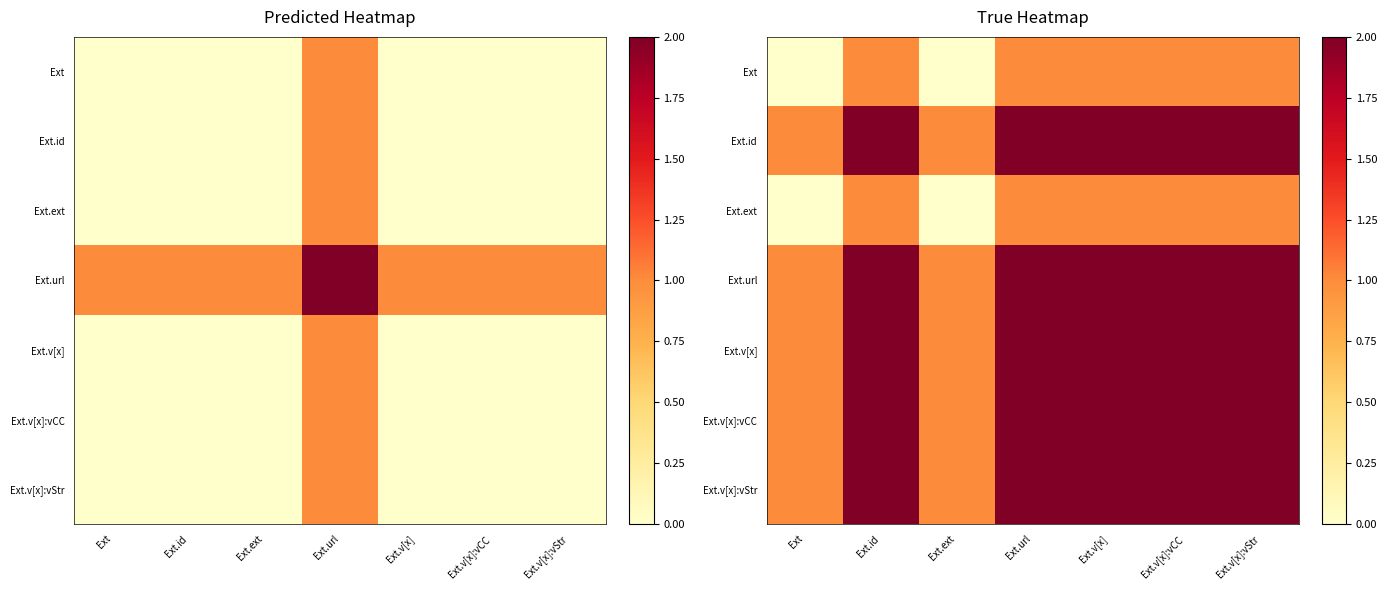

Which category has the highest value across all series?

Ext.id